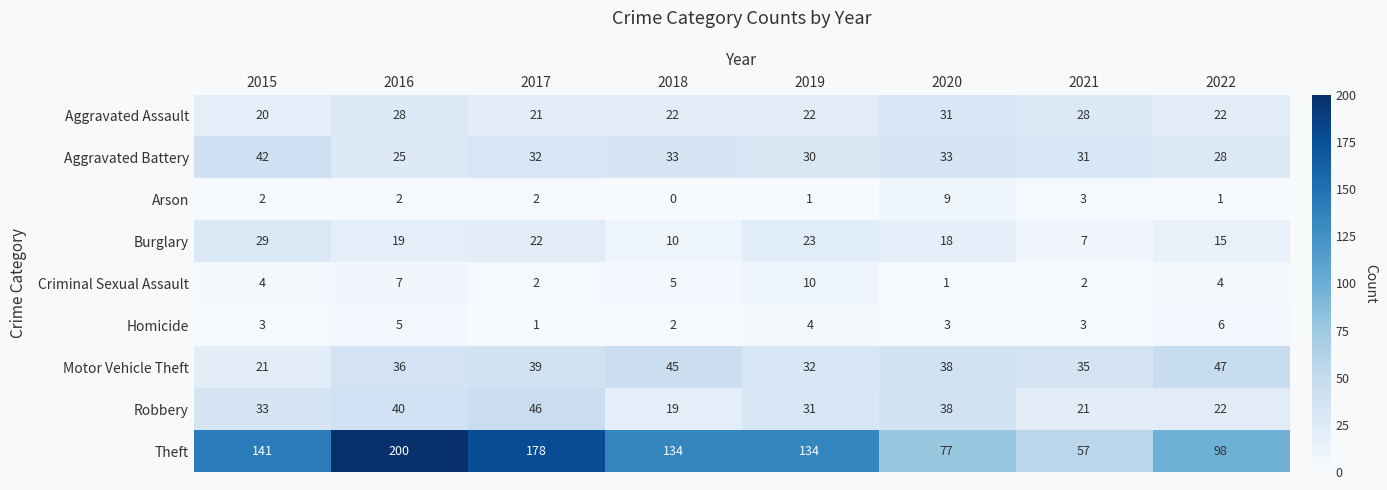

Which series has the widest spread of values?

Theft